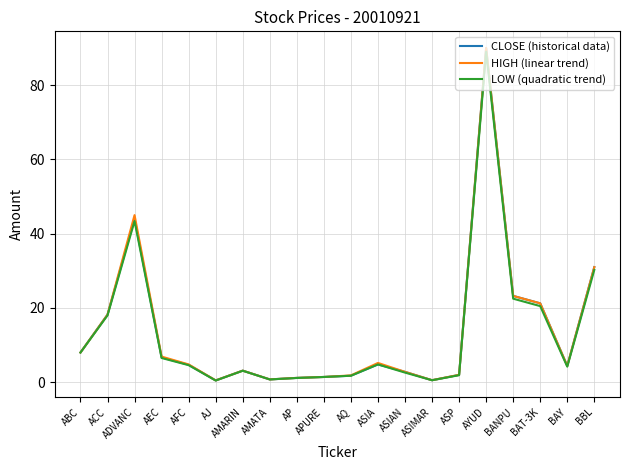

How many distinct data groups are displayed?

3